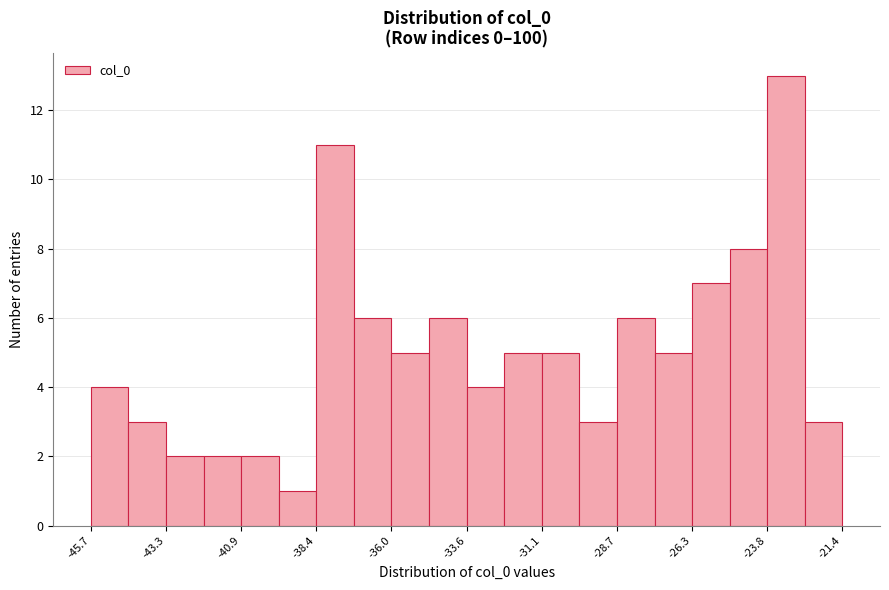

Read against the x-axis, roughly where is the centre of the tallest bar?

-23.0